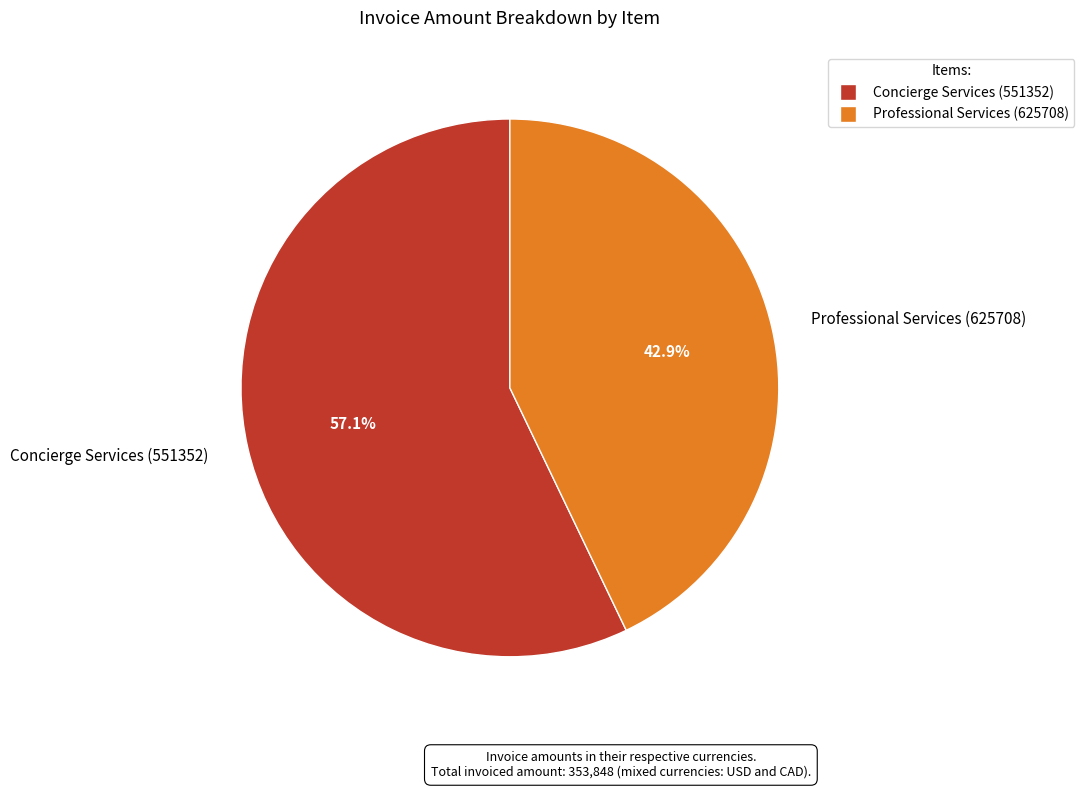

The Professional Services (625708) slice represents 43% of the pie. True or false?

True